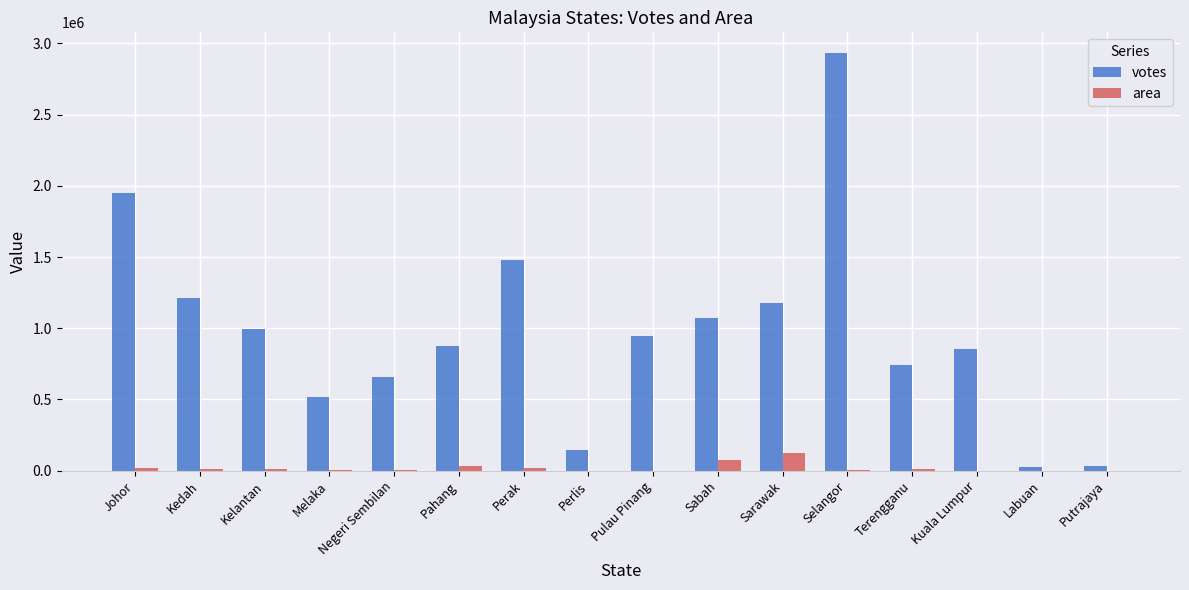

What is the sum of all area values?

330803